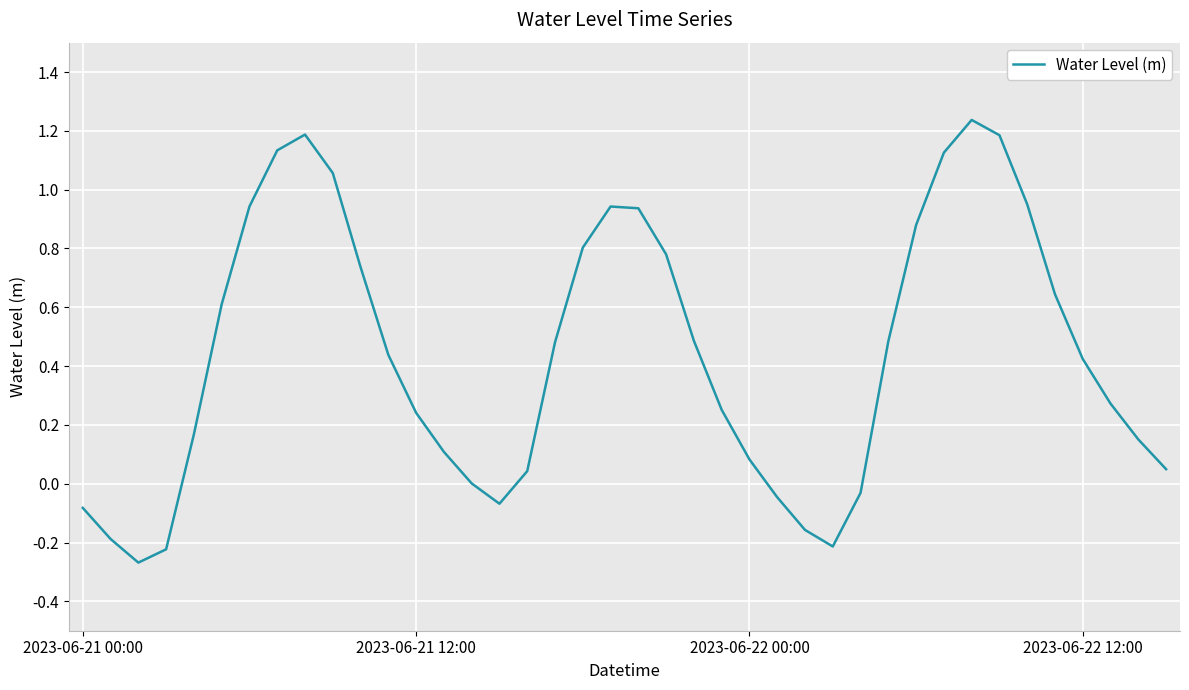

What is the difference between the maximum and minimum values?

1.5